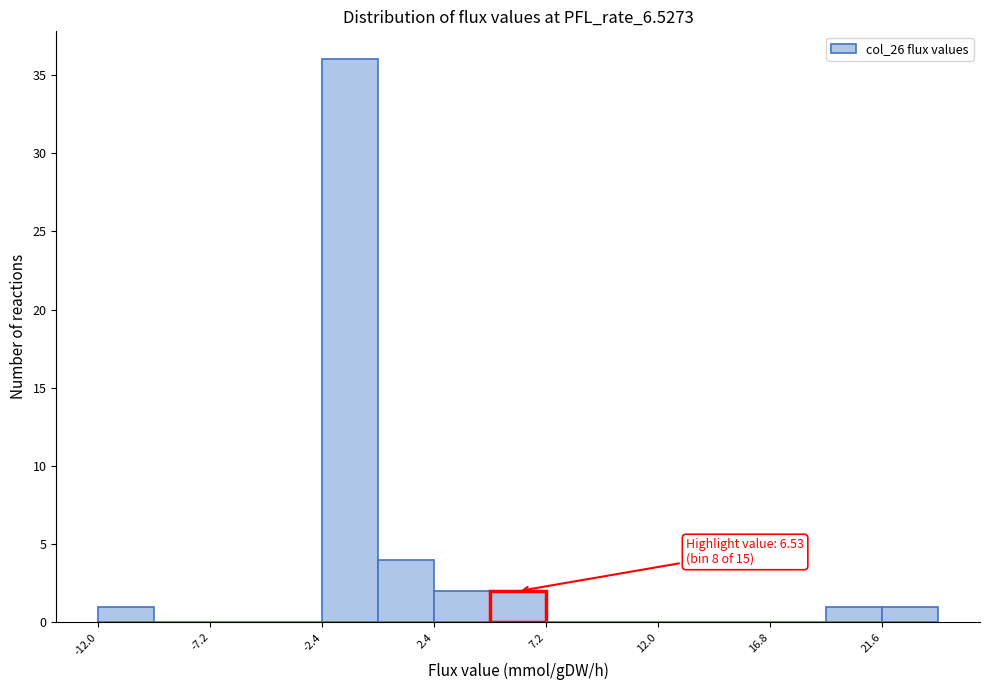

Over which range of the x-axis is the bar tallest?

-2.4 to 0.0